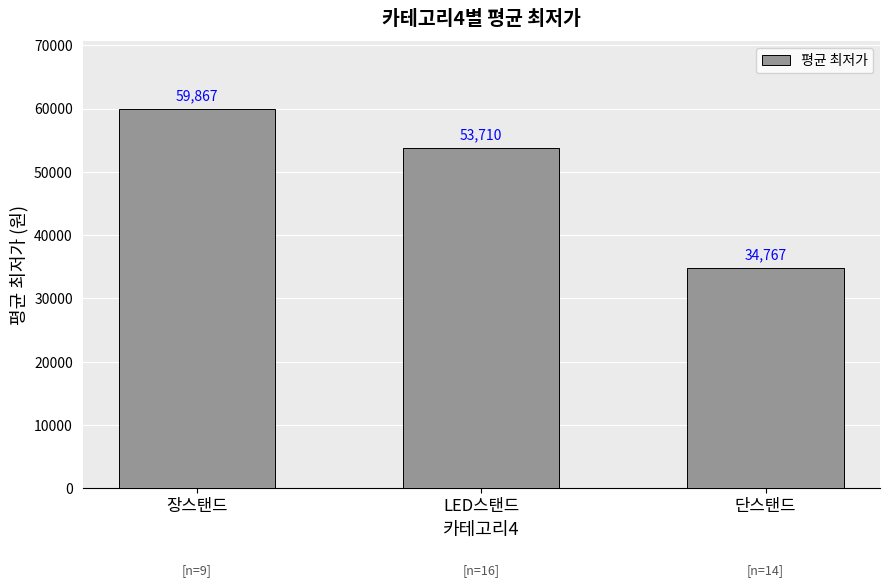

Reading left to right, list all the values displayed in this chart.

59867	53710	34767